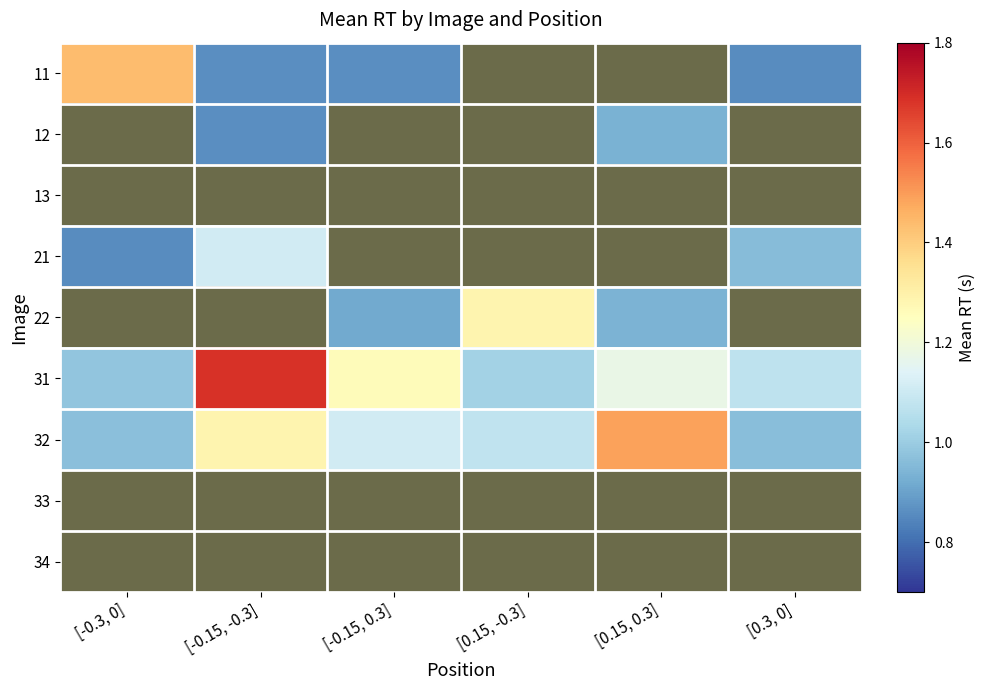

At how many categories does at least one series exceed 1?

6